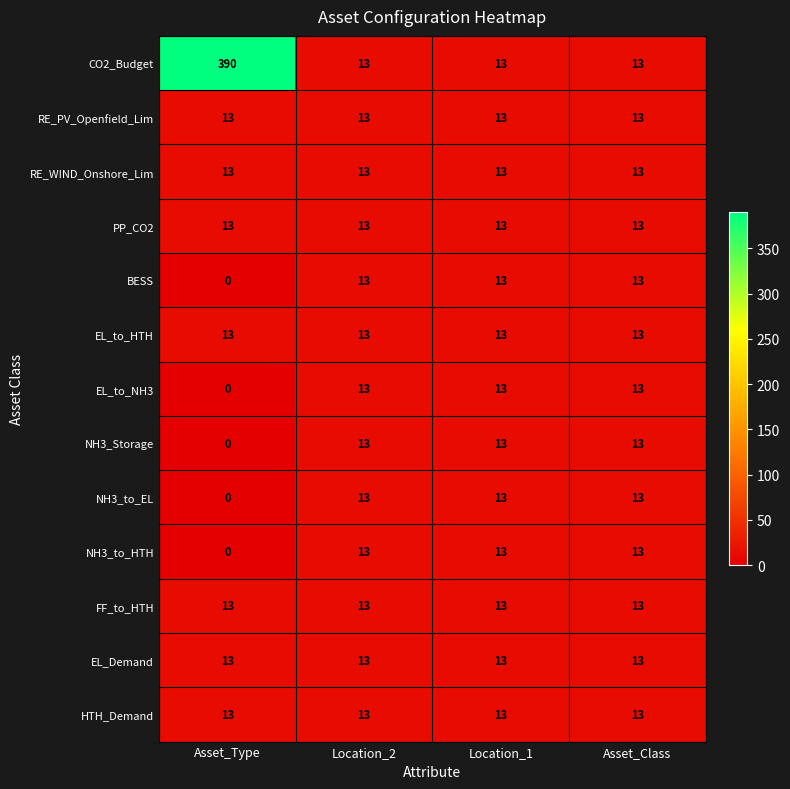

At how many categories does at least one series exceed 263?

1